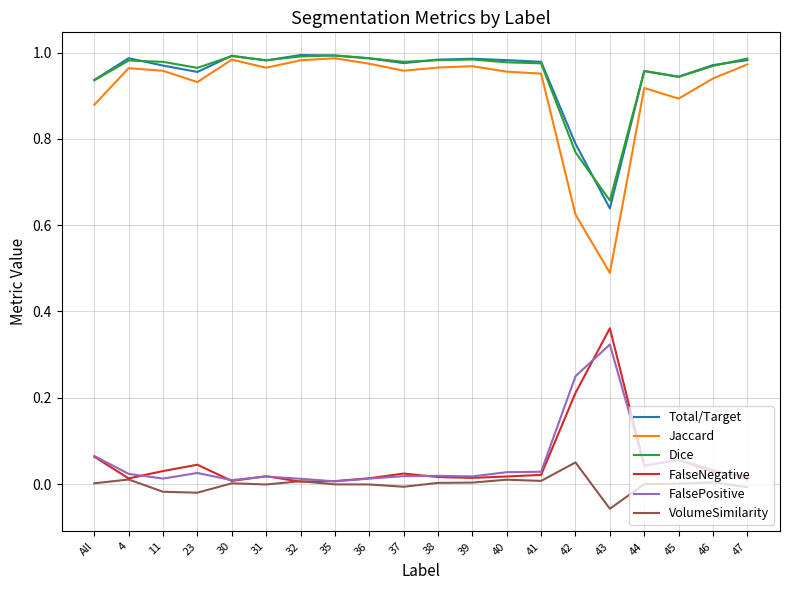

What is the sum of all Total/Target values?

19.0